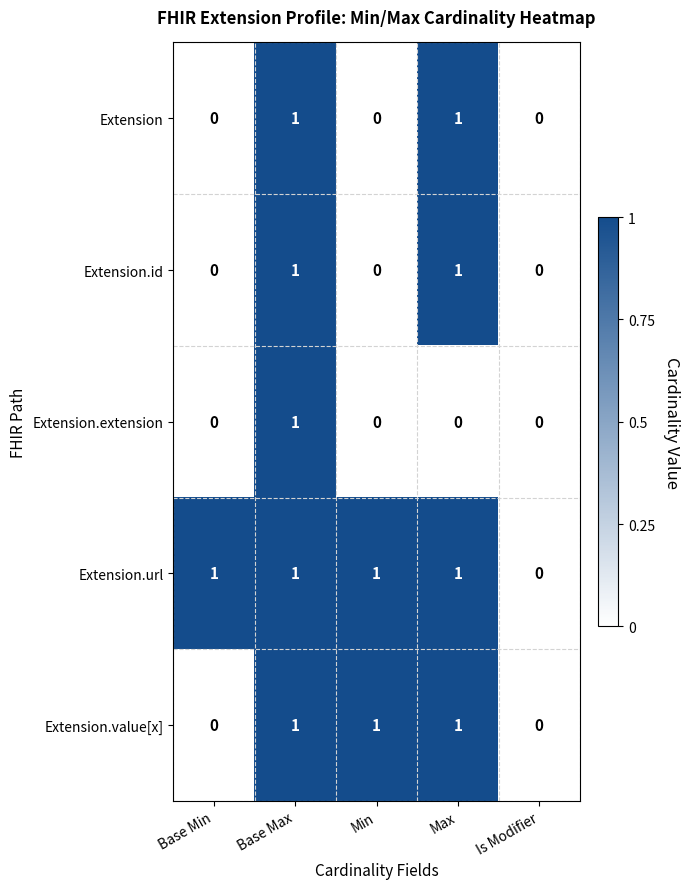

Which series has the largest total across all categories?

Extension.url